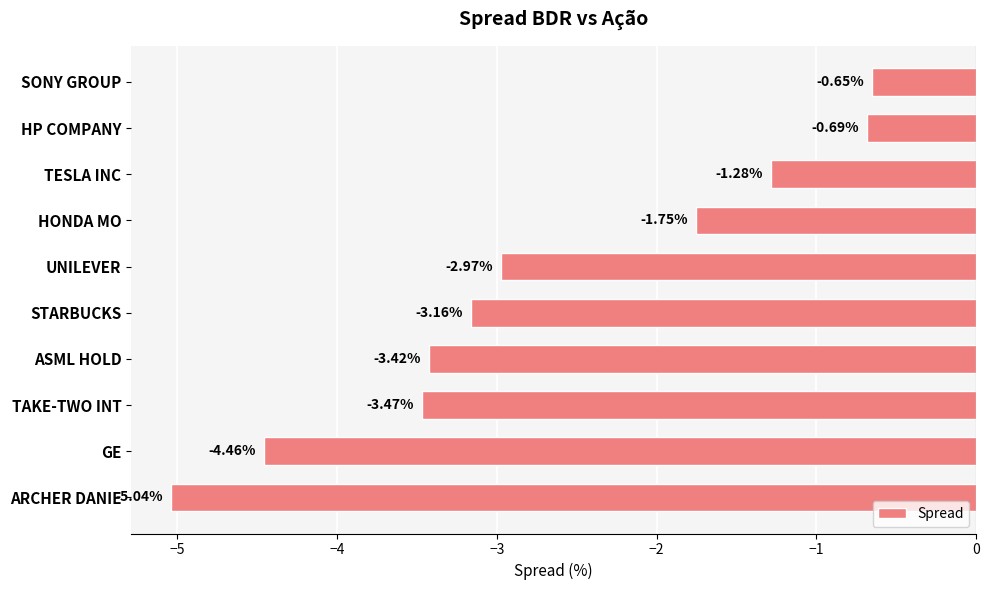

How many data points are less than -2?

6